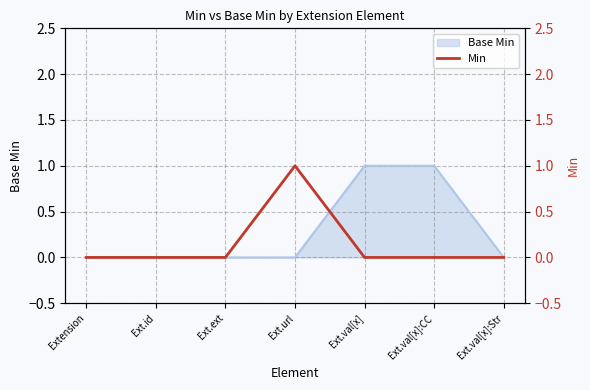

What is the label of the 5th point from the left?

Ext.val[x]